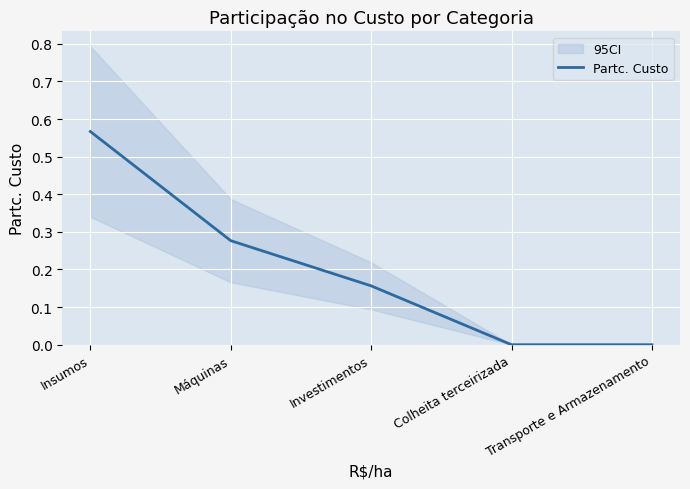

Reading right to left, list all the values displayed in this chart.

Transporte e Armazenamento=0.0	Colheita terceirizada=0.0	Investimentos=0.2	Máquinas=0.3	Insumos=0.6